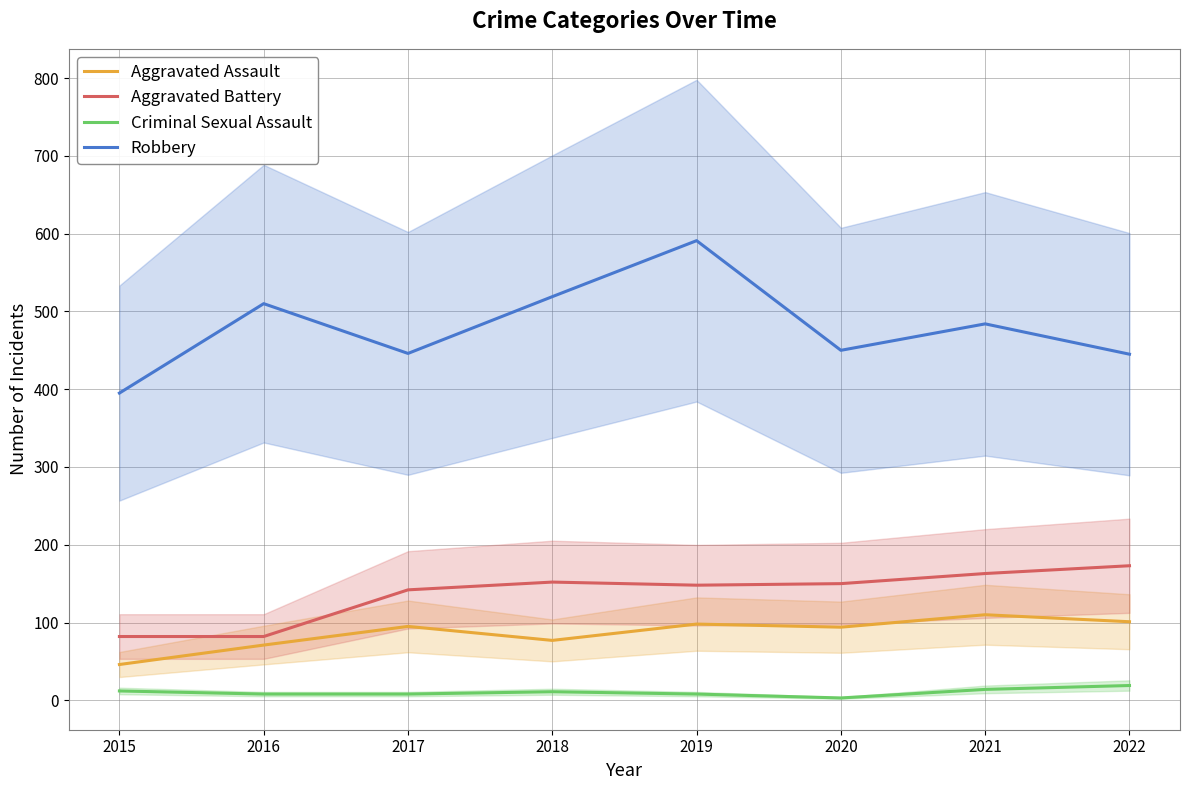

Reading right to left, transcribe all the data shown in this chart.

Aggravated Assault: 2022=101	2021=110	2020=94	2019=98	2018=77	2017=95	2016=71	2015=46
Aggravated Battery: 2022=173	2021=163	2020=150	2019=148	2018=152	2017=142	2016=82	2015=82
Criminal Sexual Assault: 2022=19	2021=14	2020=3	2019=8	2018=11	2017=8	2016=8	2015=12
Robbery: 2022=445	2021=484	2020=450	2019=591	2018=519	2017=446	2016=510	2015=395